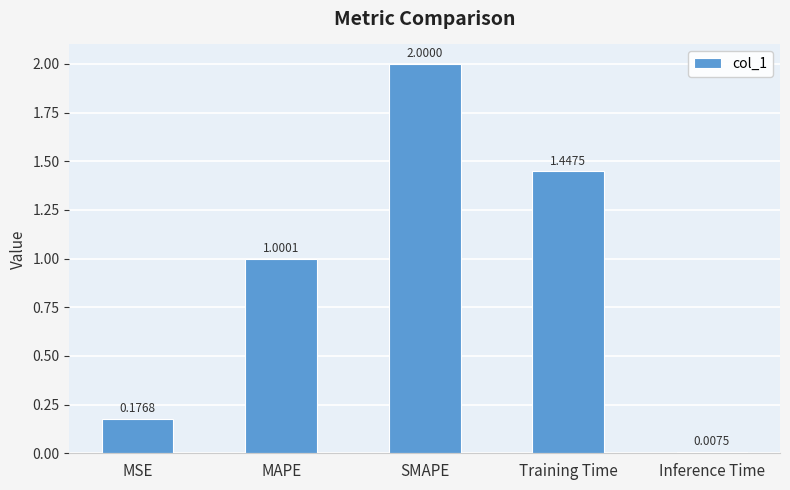

The chart shows a value of 2.0 at SMAPE. True or false?

True